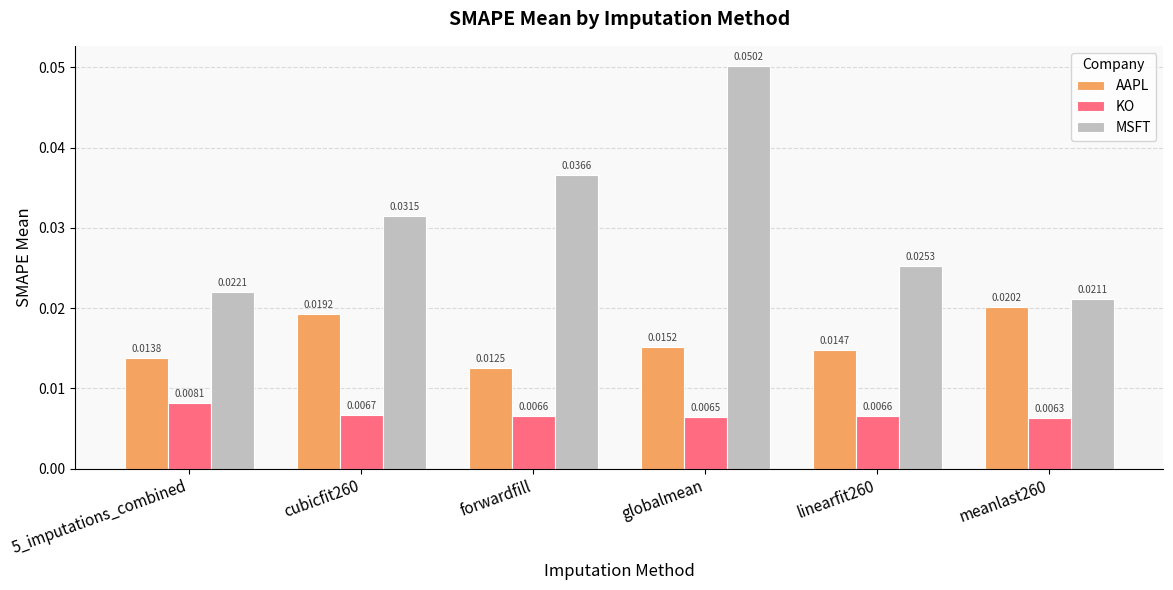

What is the label of the 2nd bar from the right?

linearfit260